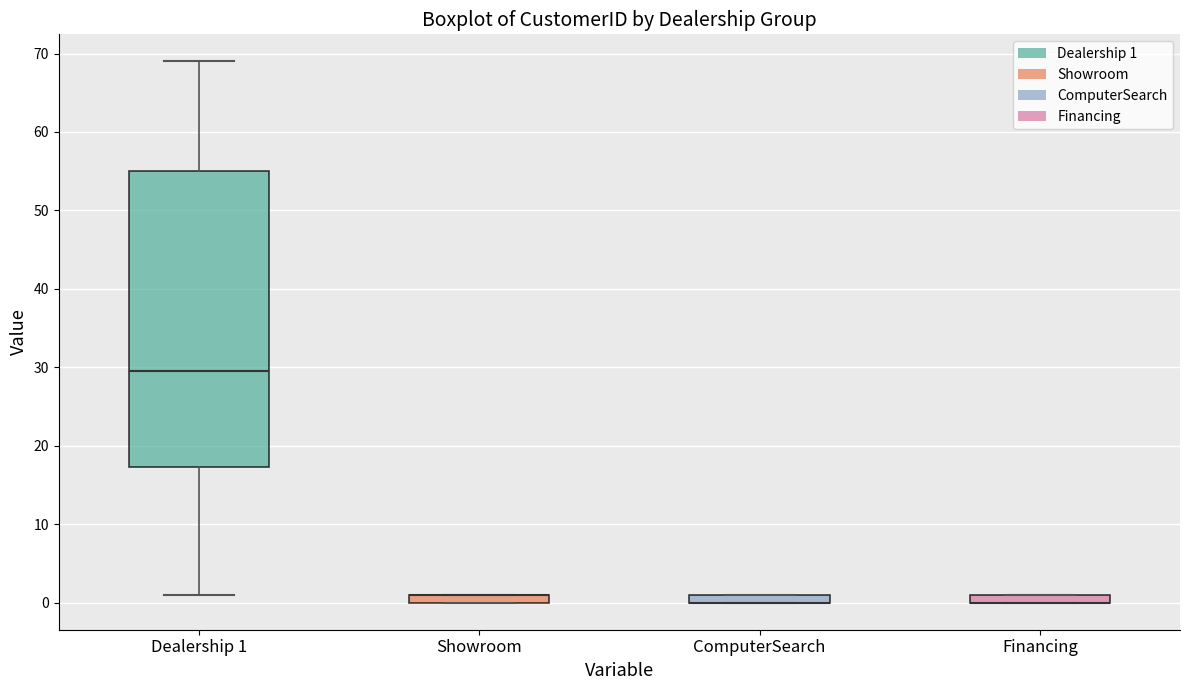

Where is the lower edge of the box for Showroom on the y-axis? The values are not printed on the chart, so give them approximately, as read against the axis.

0